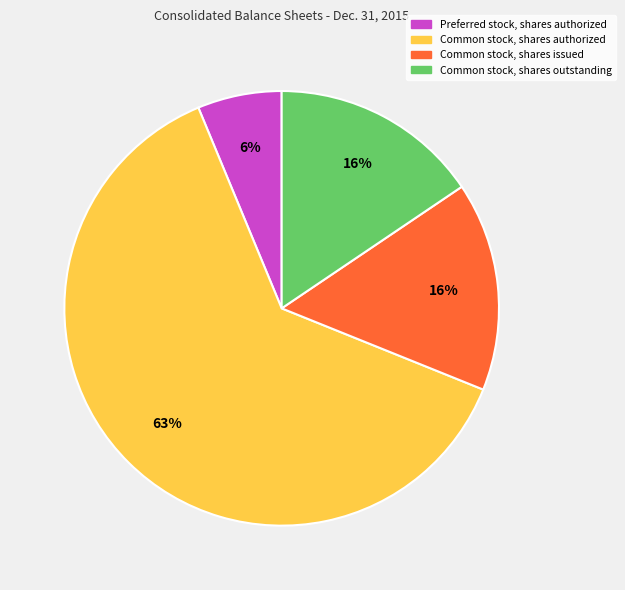

Does any single category account for the majority?

Yes